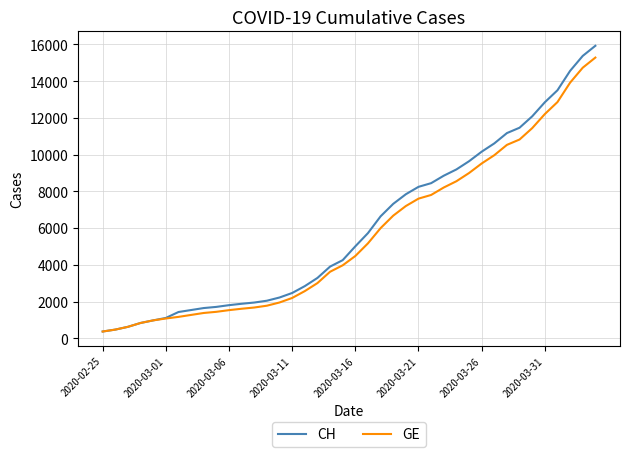

Which series has the largest range (max minus min)?

CH